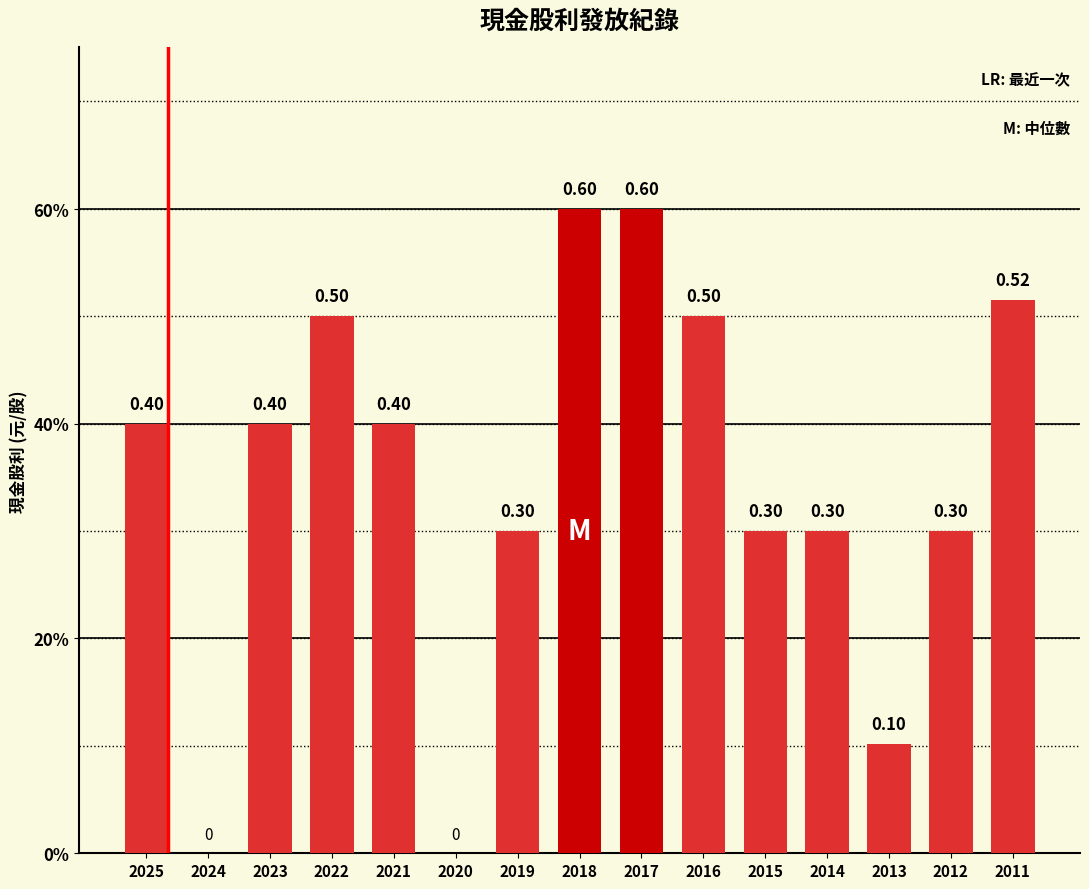

What is the change in value from 2018 to 2013?

-0.5